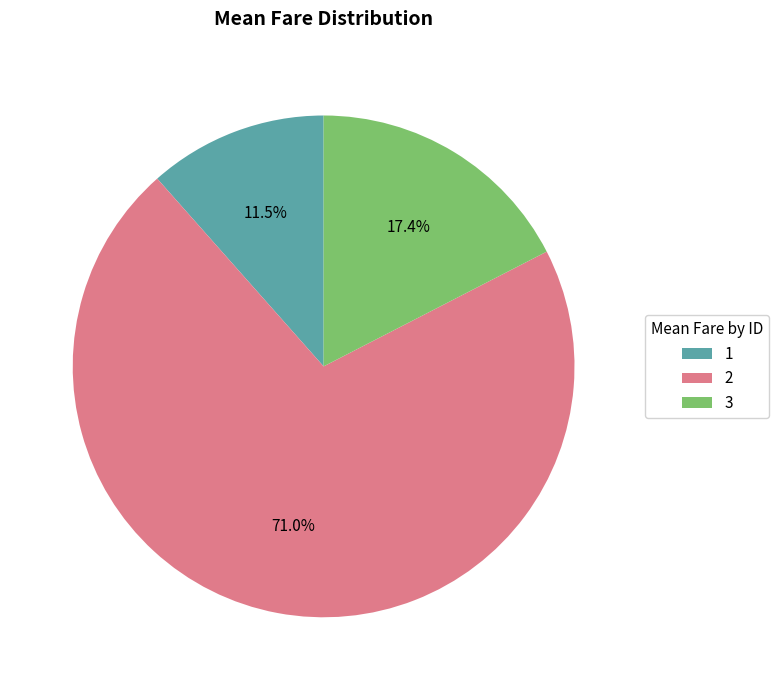

Count the number of slices in the pie.

3